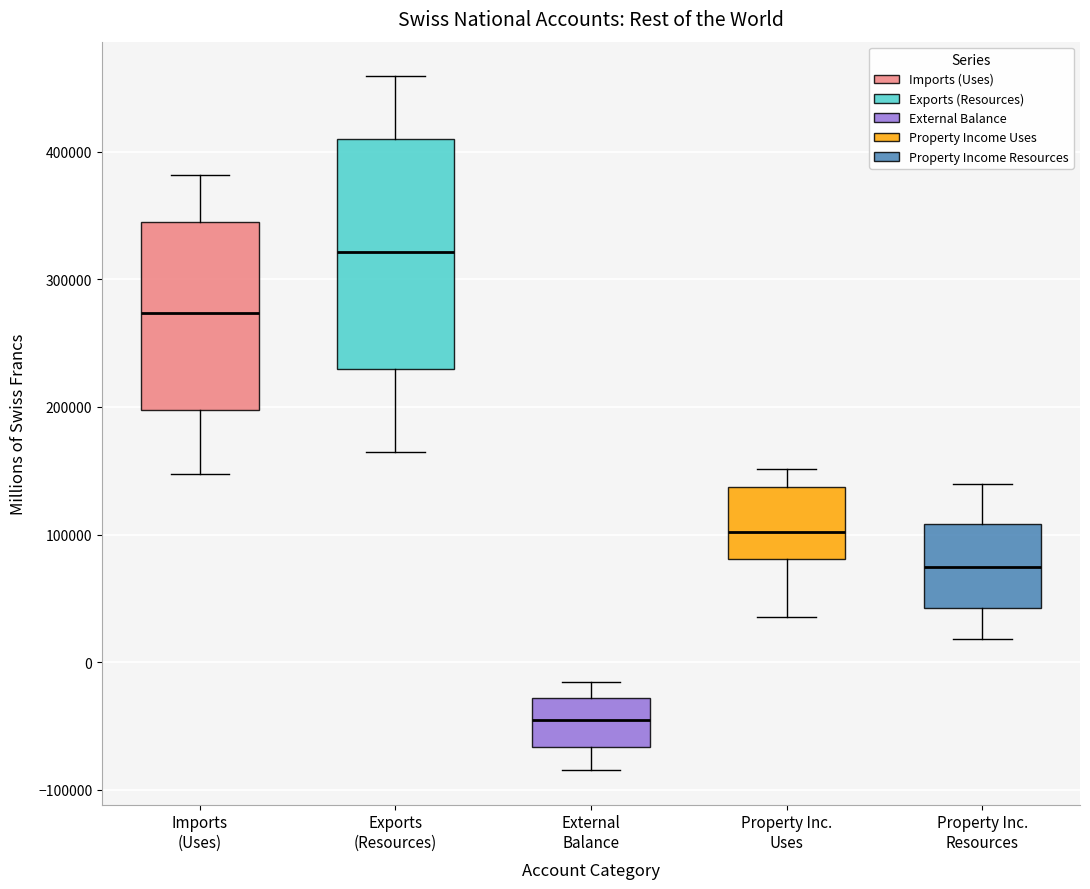

Which box's median line is the highest?

Exports (Resources)